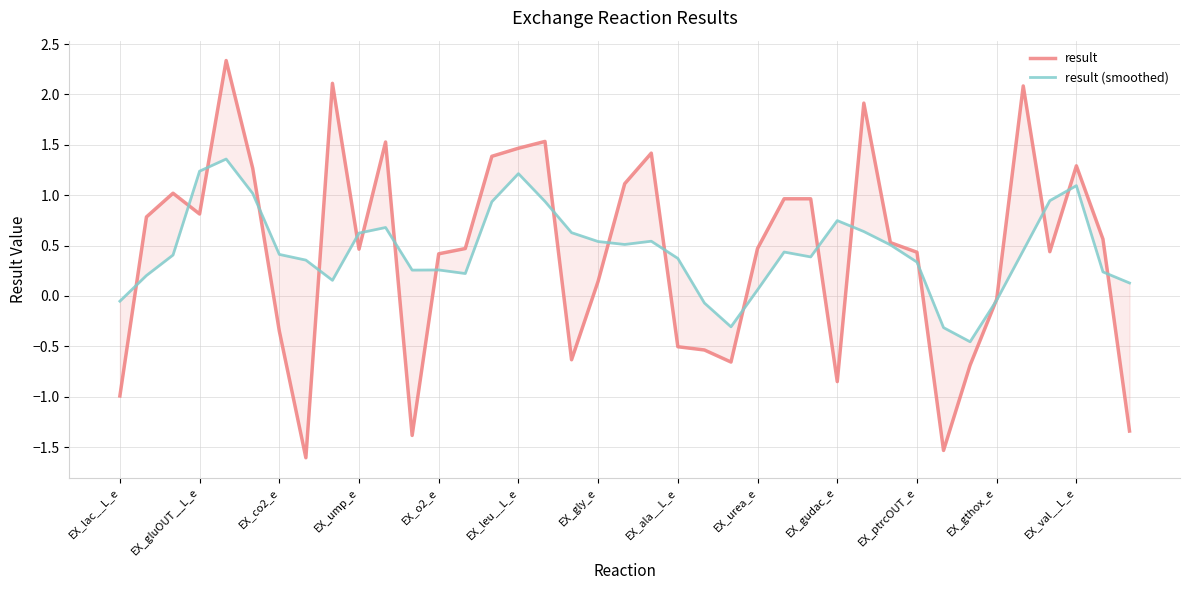

What is the label of the 26th point from the right?

13